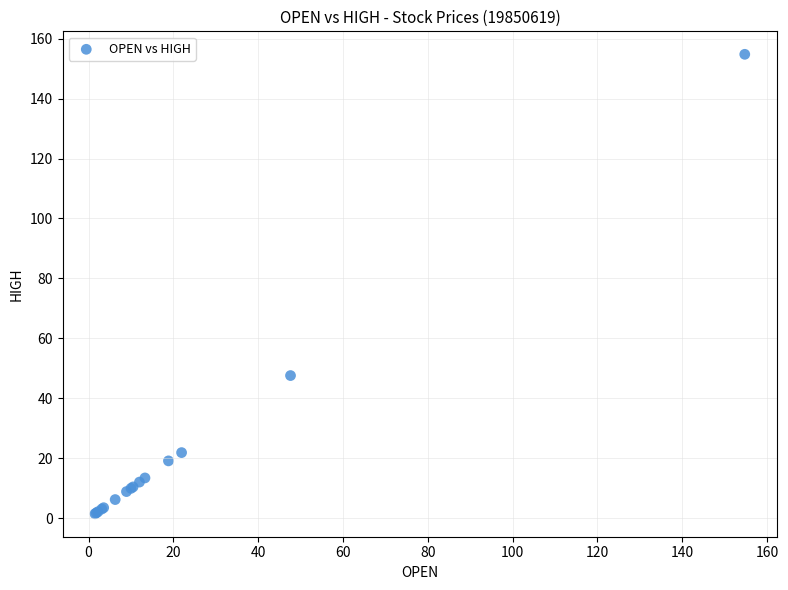

What Y value in the scatter plot is closest to 78?

47.6